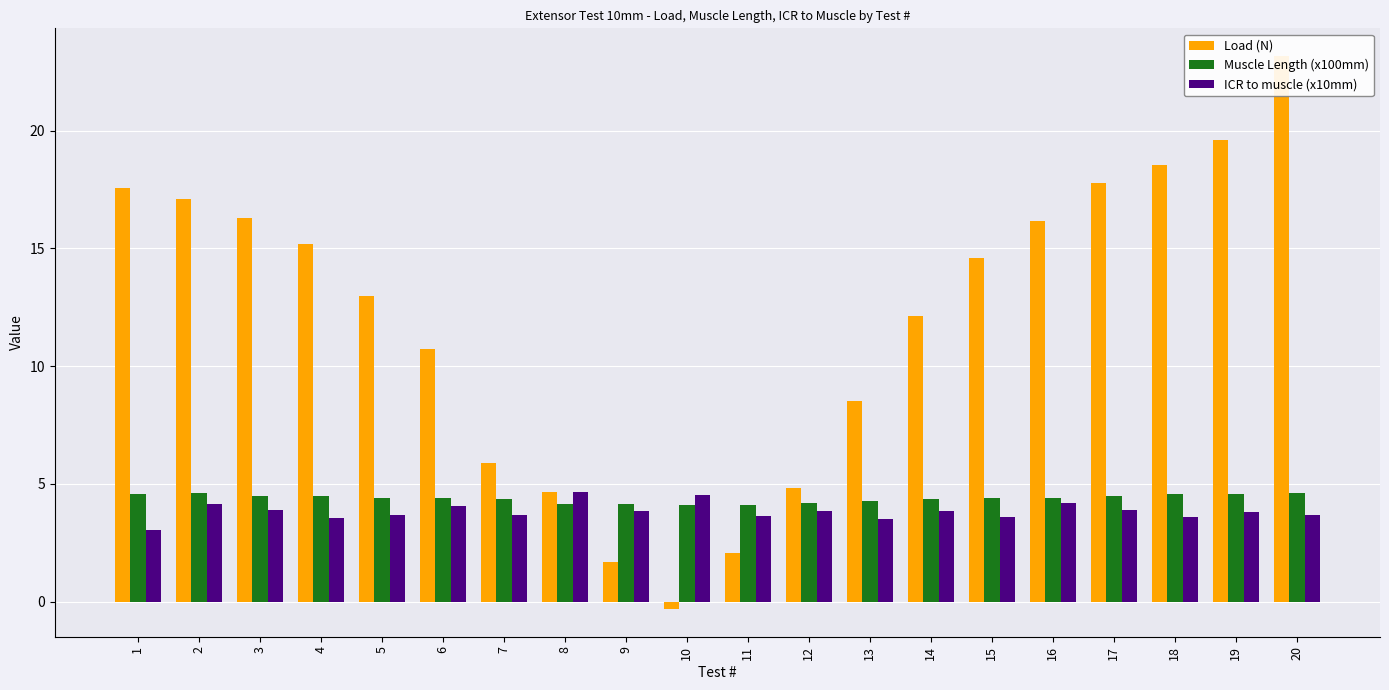

What is the difference between the Muscle Length (x100mm) values at 3 and 7?

0.2